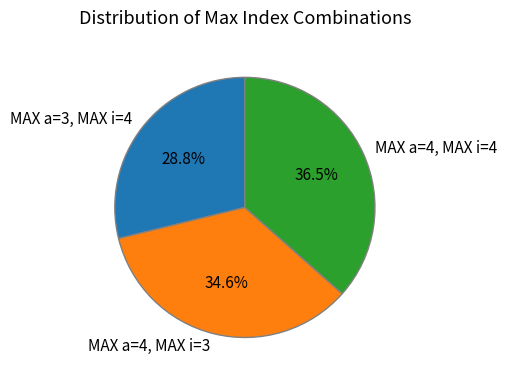

Which category has the smallest portion of the pie?

MAX a=3, MAX i=4